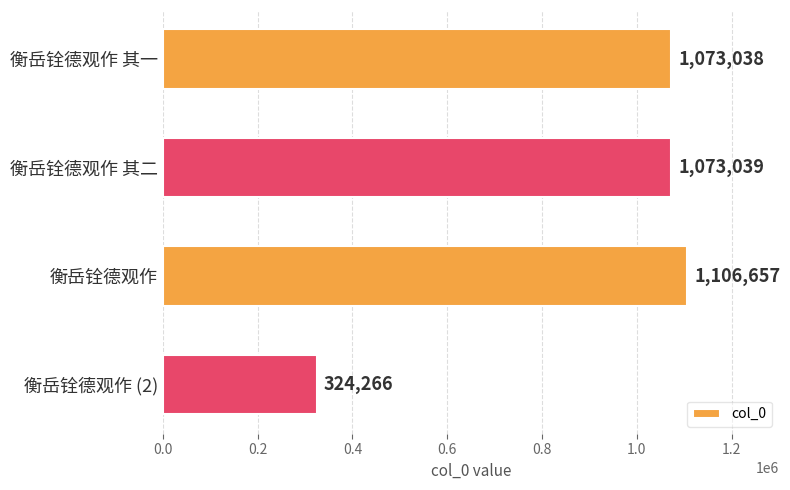

Between 衡岳铨德观作 其二 and 衡岳铨德观作 其一, which is larger?

衡岳铨德观作 其二